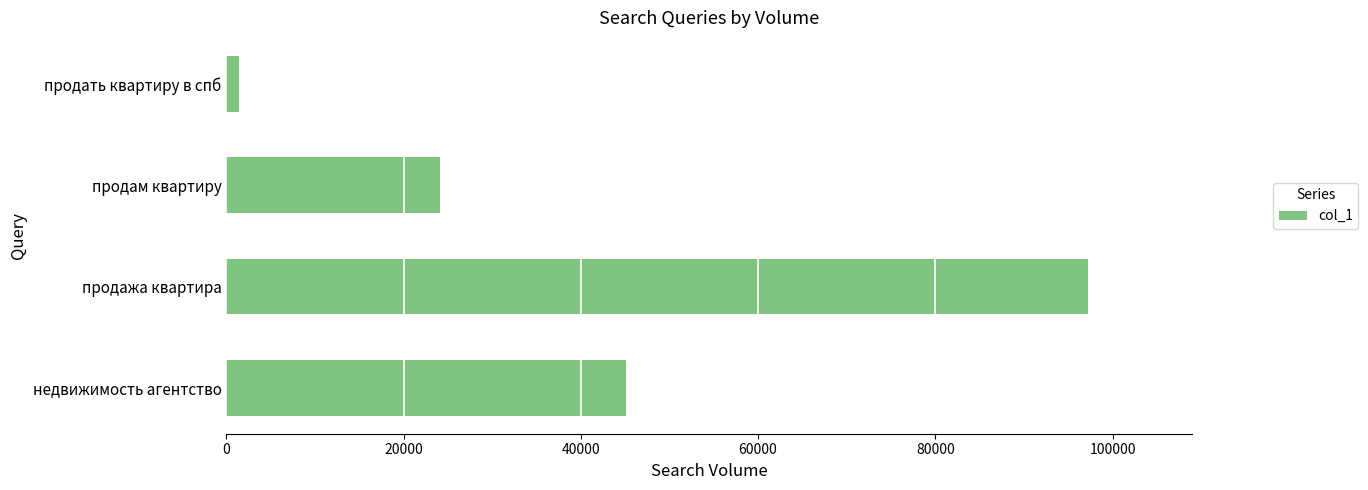

What is the change in value from недвижимость агентство to продажа квартира?

+52153